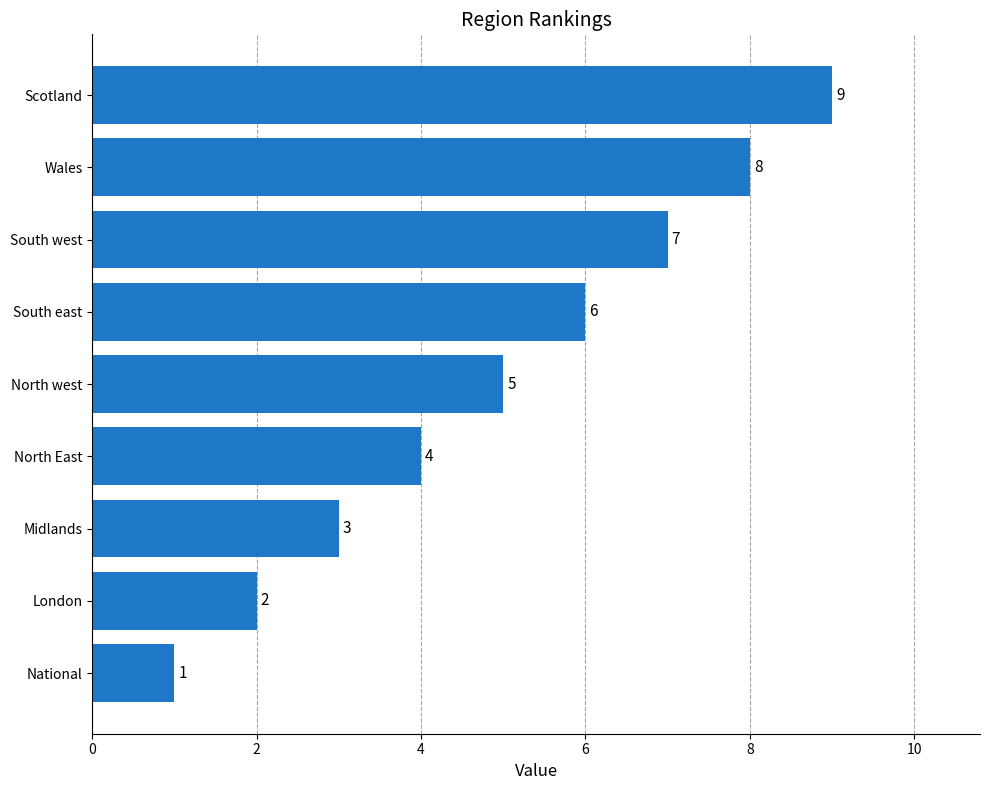

Rank the categories by value from lowest to highest.

National, London, Midlands, North East, North west, South east, South west, Wales, Scotland